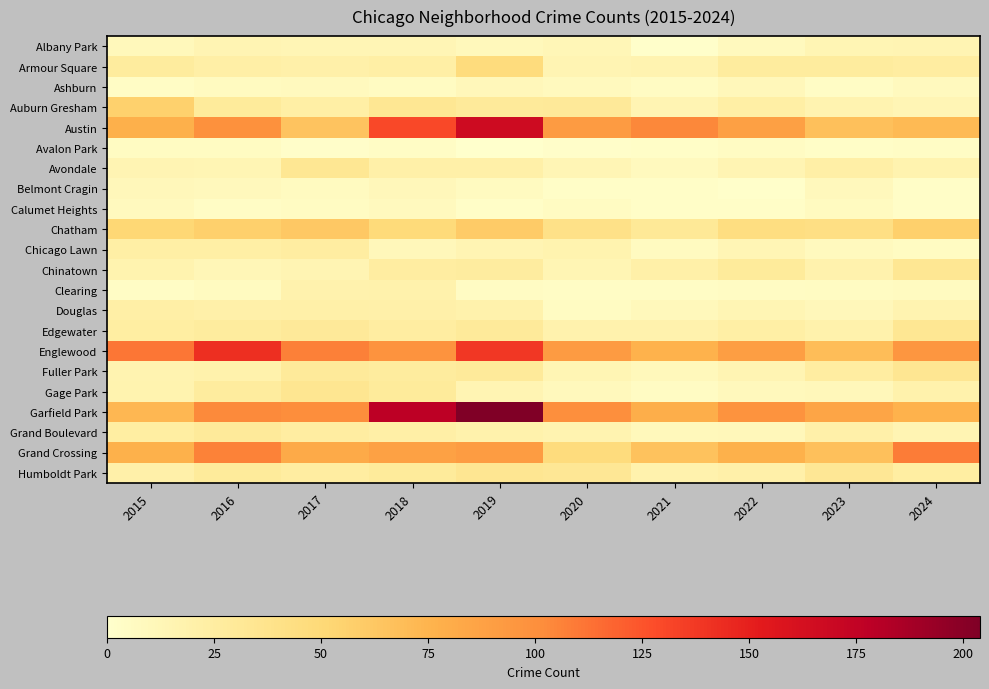

Between 2018 and 2021, which series saw the biggest shift?

Garfield Park